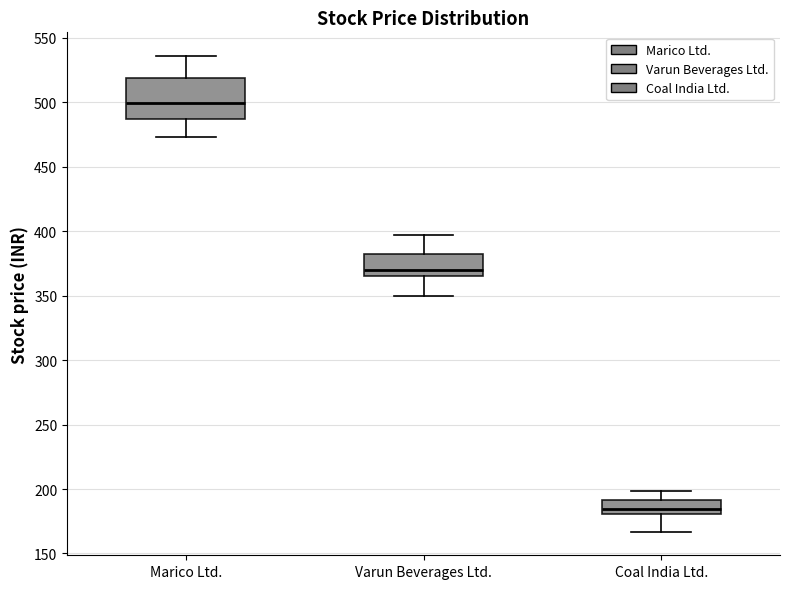

Which box is the tallest, from its lower edge to its upper edge?

Marico Ltd.